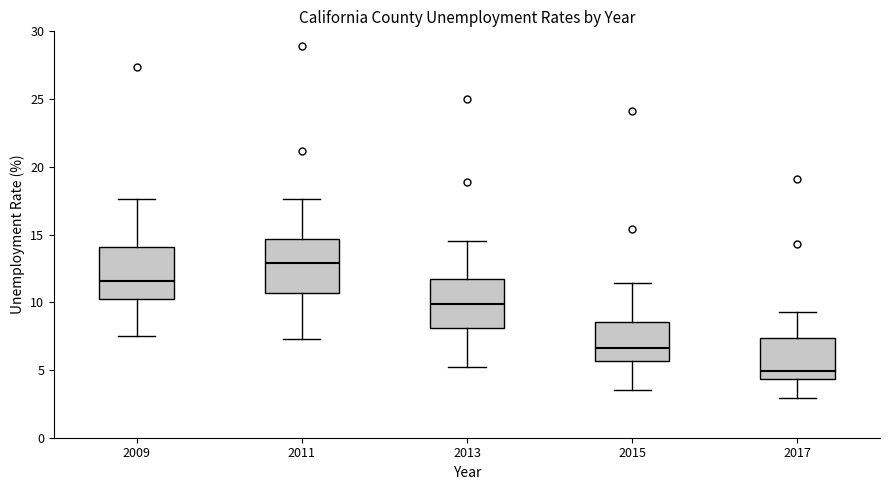

Reading left to right, read every box against the y-axis: the position of its median line, the range the box covers, and the ends of its whiskers. The values are not printed on the chart, so give them approximately, as read against the axis.

2009: median 11.5, box 10.5 to 14.0, whiskers 7.5 to 17.5
2011: median 13.0, box 10.5 to 14.5, whiskers 7.5 to 17.5
2013: median 10.0, box 8.0 to 12.0, whiskers 5.0 to 14.5
2015: median 6.5, box 5.5 to 8.5, whiskers 3.5 to 11.5
2017: median 5.0, box 4.5 to 7.5, whiskers 3.0 to 9.5